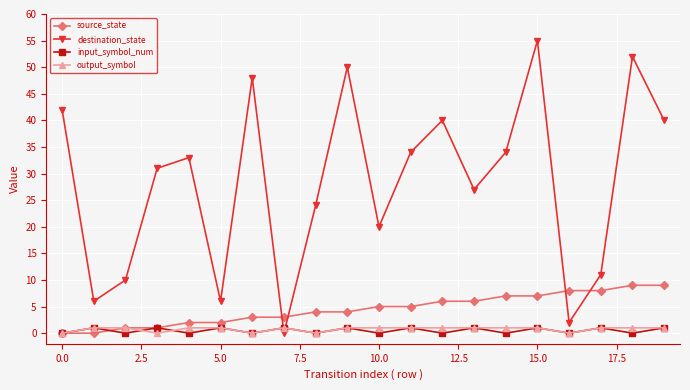

How many times do source_state and destination_state cross each other?

4